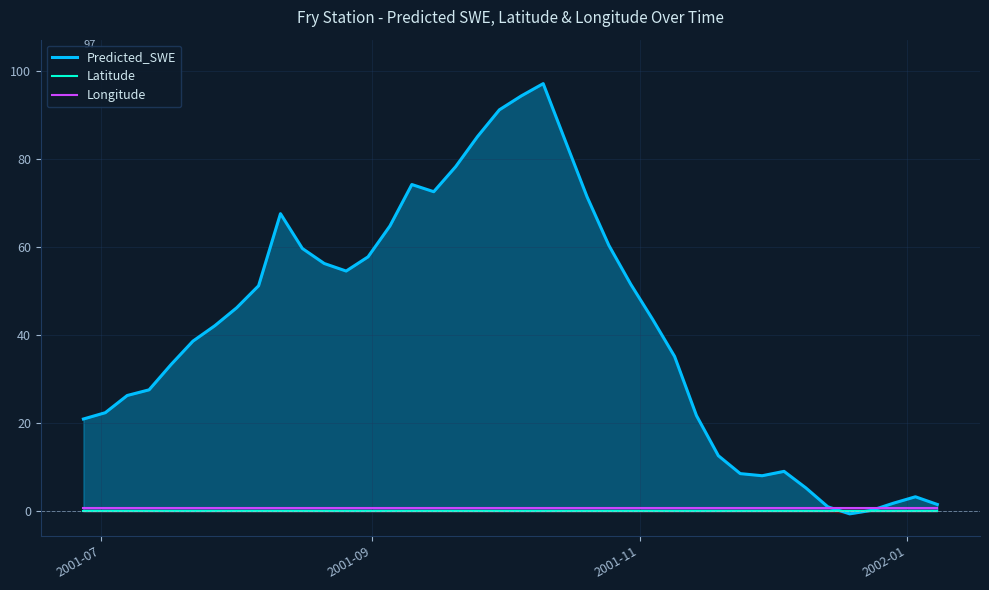

What is the maximum value shown in the chart?

97.2